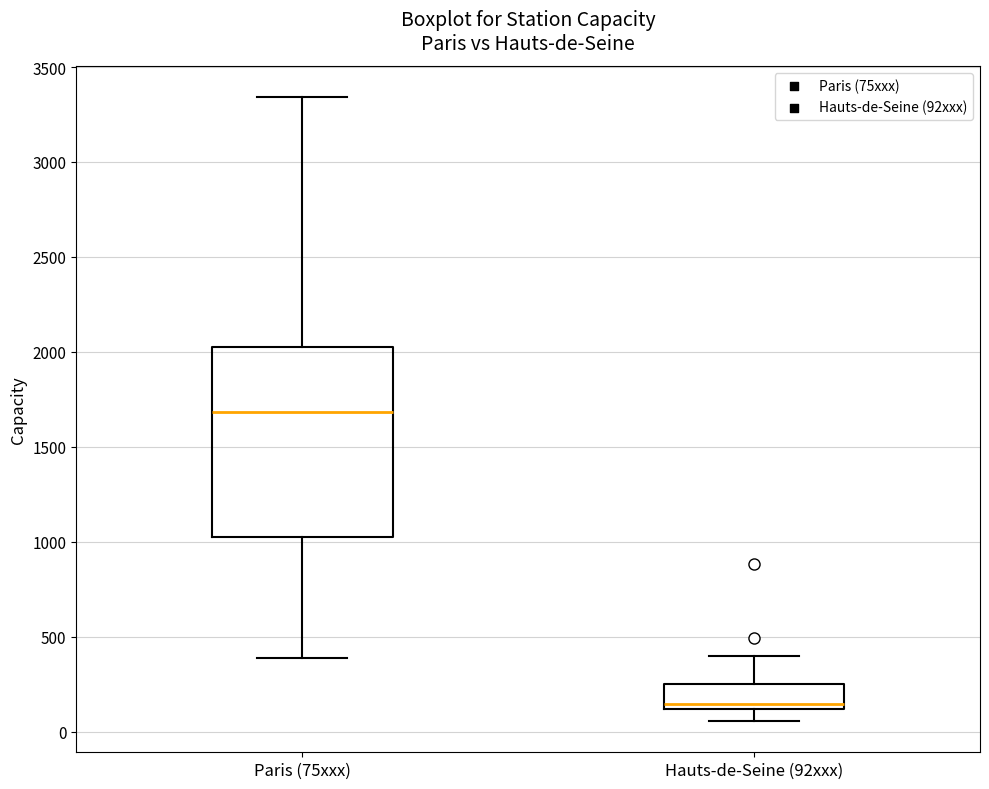

Which box has the highest median line?

Paris (75xxx)